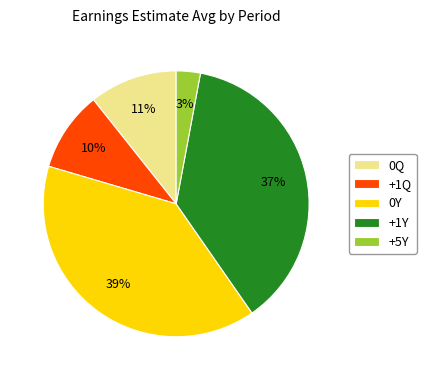

Combined, do +1Q and 0Q account for over 50%?

No